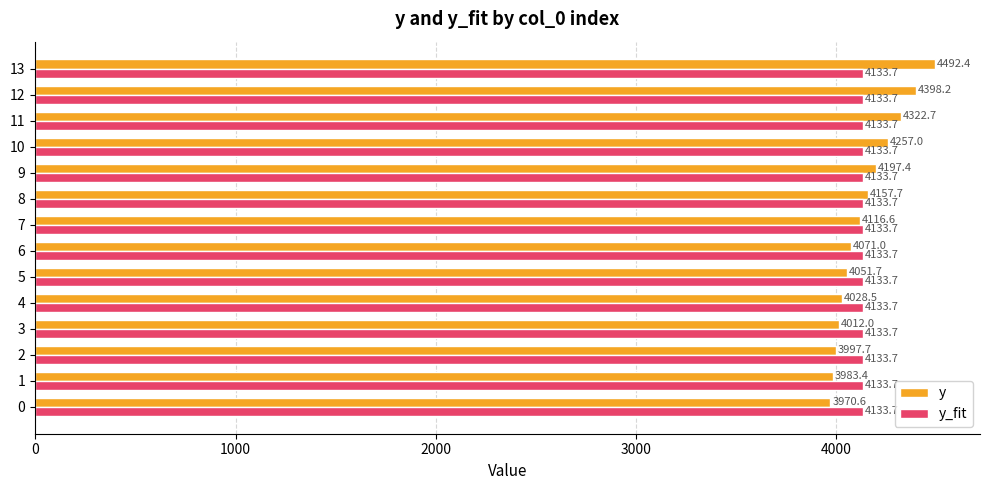

Is the value of y_fit at 7 greater than the value of y at 11?

No